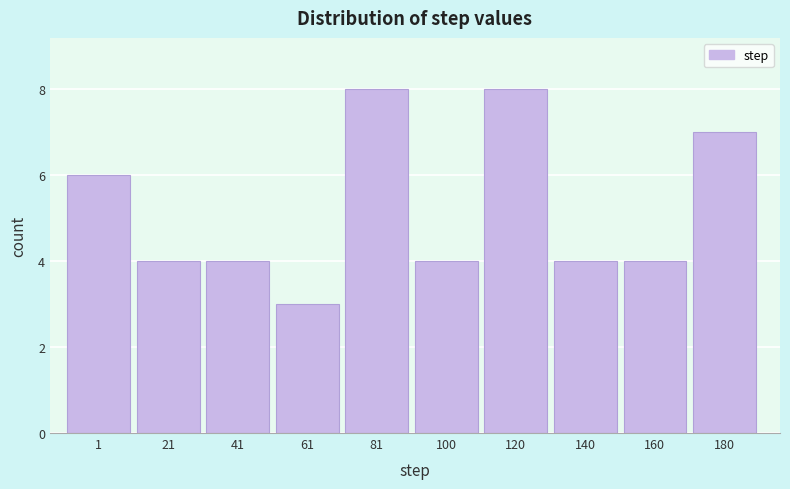

Reading right to left, list all the values displayed in this chart.

7	4	4	8	4	8	3	4	4	6